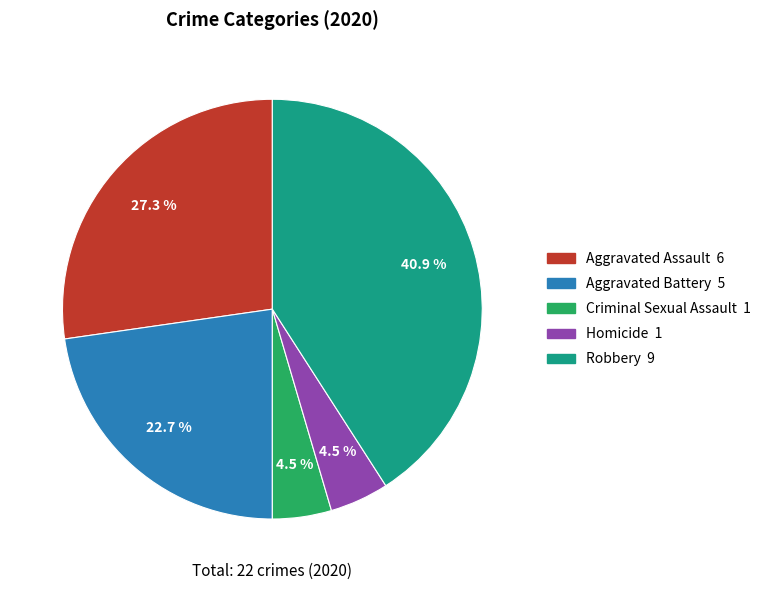

What is the largest slice in the pie chart?

Robbery